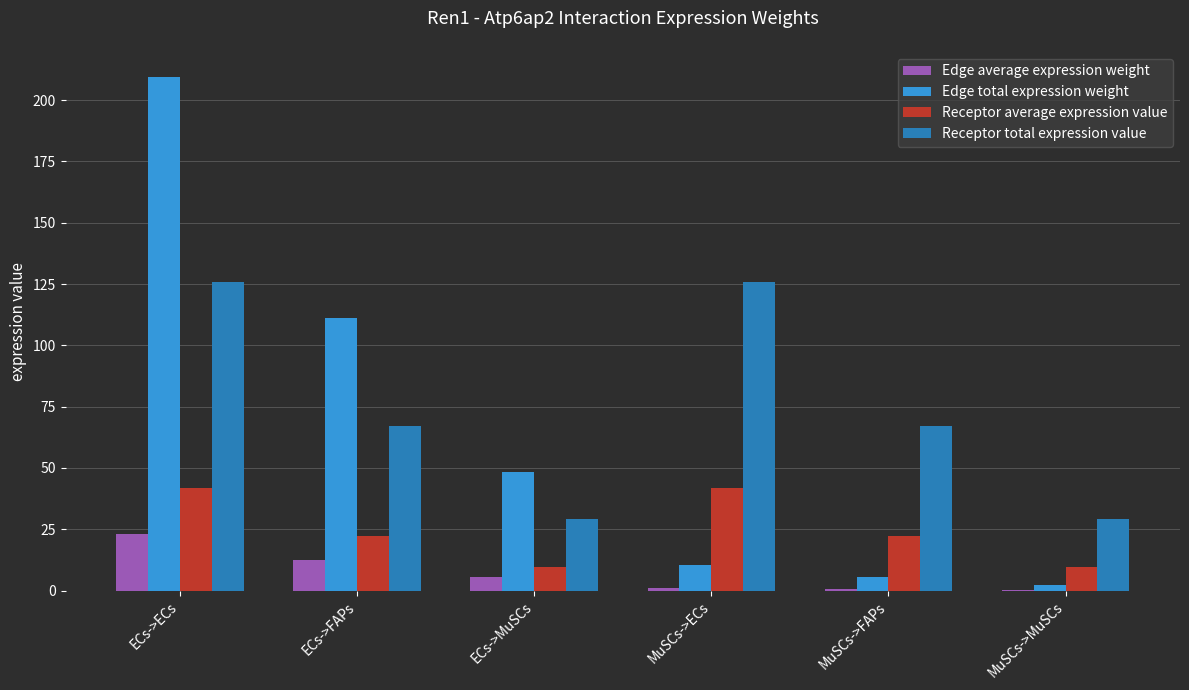

True or false: Edge total expression weight has a value of 18.3 at MuSCs->ECs.

False